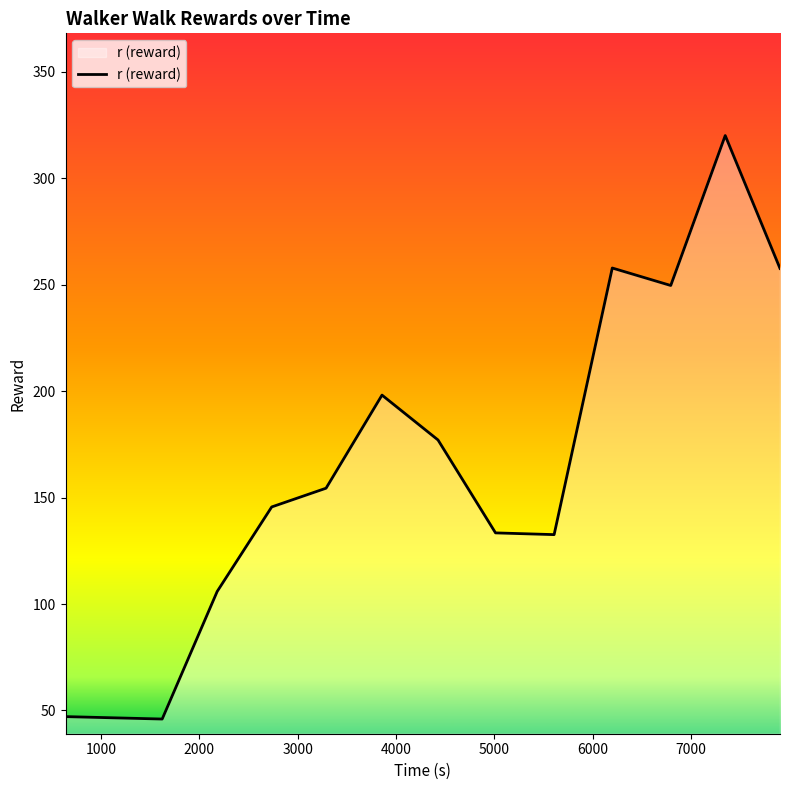

What is the greatest value displayed?

320.1